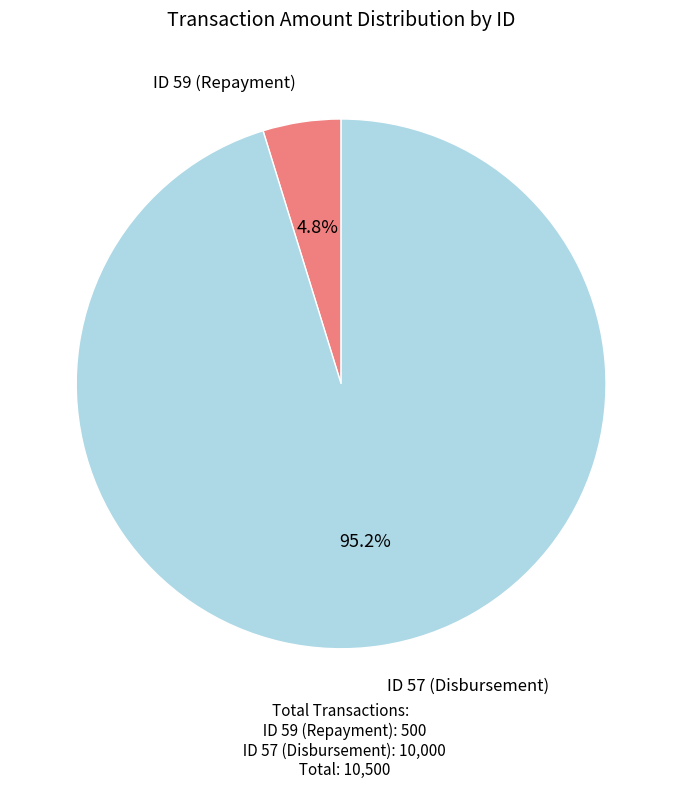

What is the smallest slice in the pie chart?

ID 59 (Repayment)